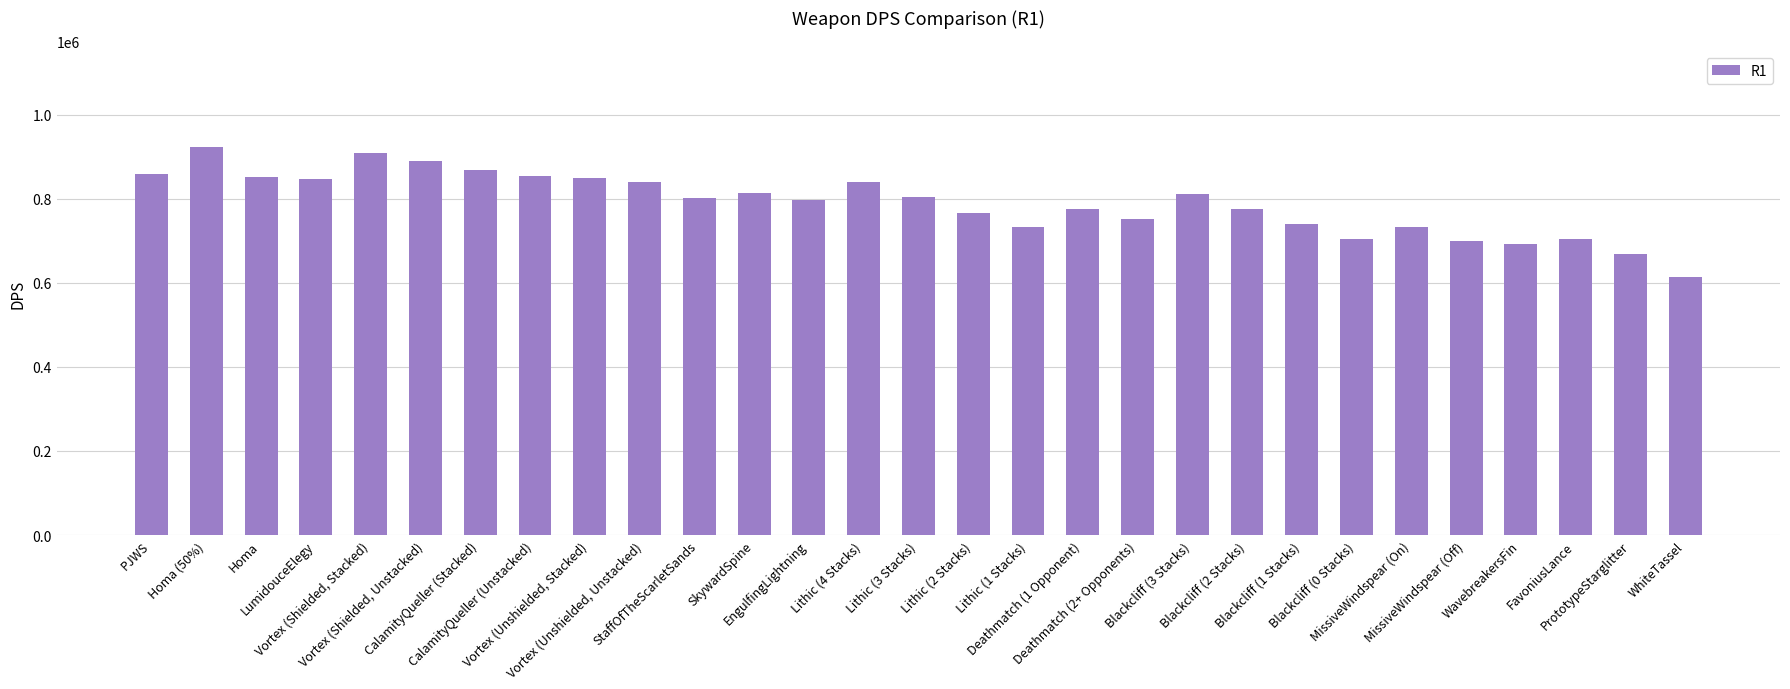

Which label corresponds to the smallest value in the chart?

WhiteTassel